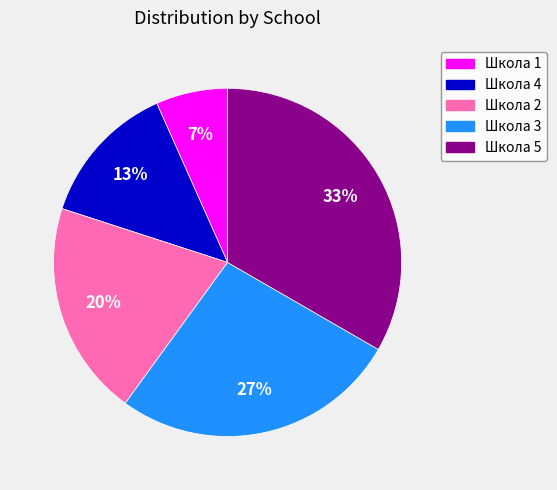

Is it true that Школа 2 is 30% of the pie?

False